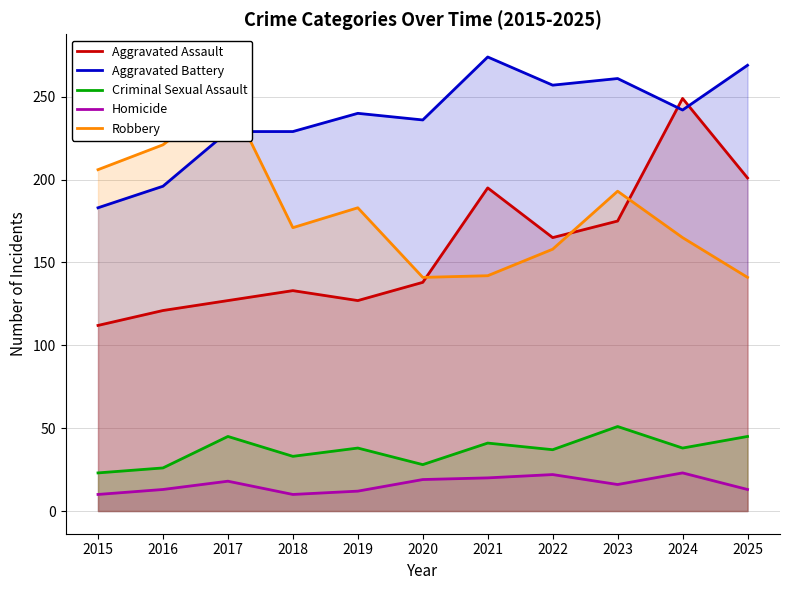

What is the value of the Criminal Sexual Assault point at the 7th from the left?

41